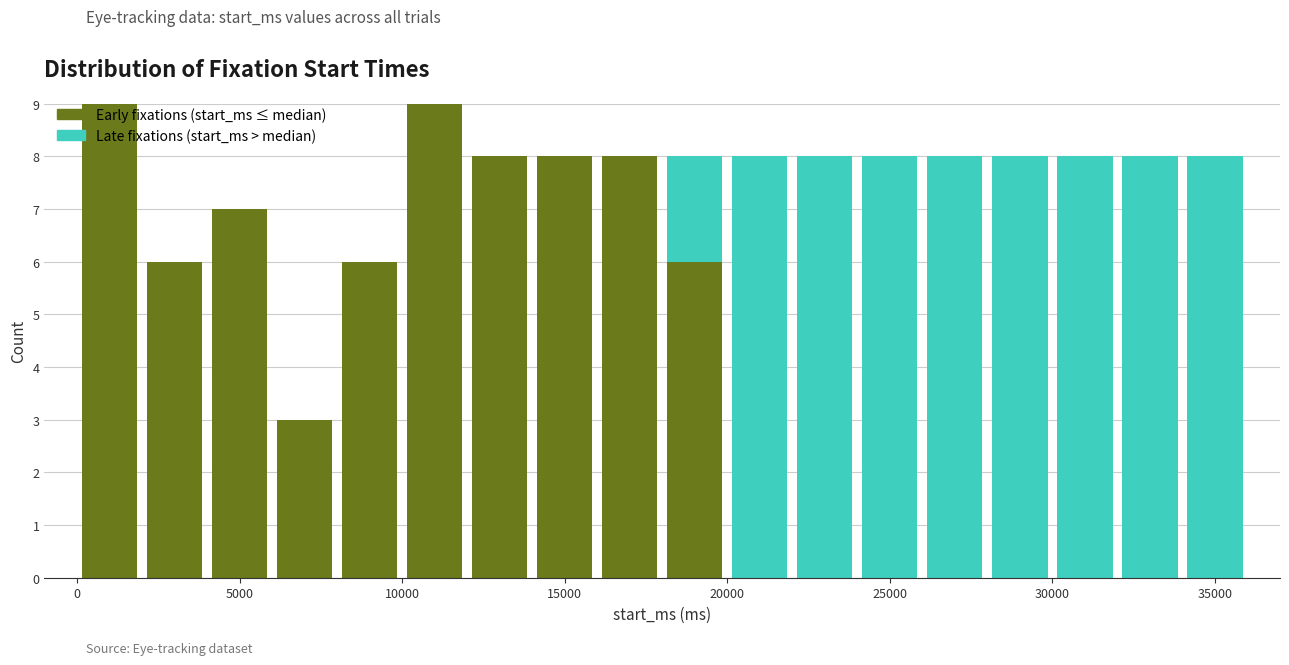

What is the total height of the stacked bar covering 34000 to 36000 on the x-axis? The values are not printed on the chart, so give them approximately, as read against the axis.

8